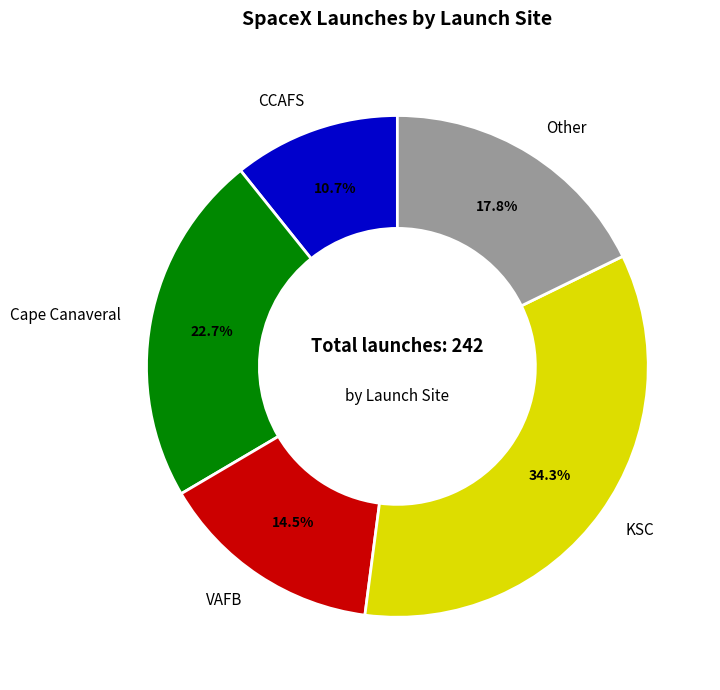

Count the number of slices in the pie.

5